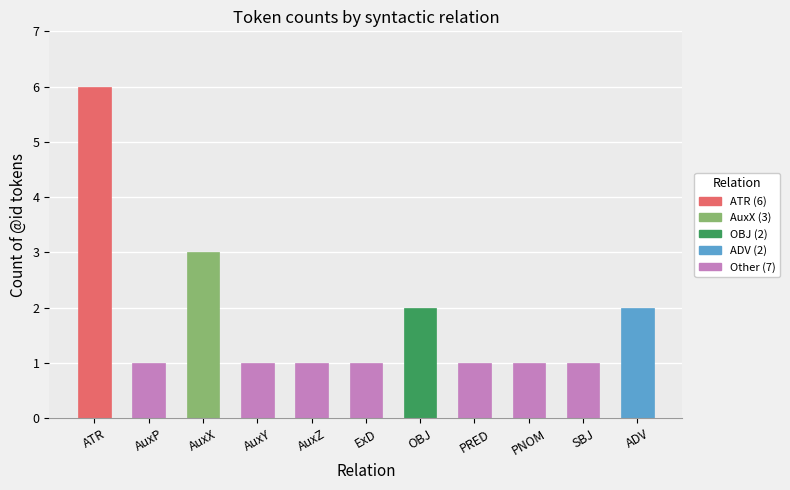

What is the value of the 5th bar from the left?

1